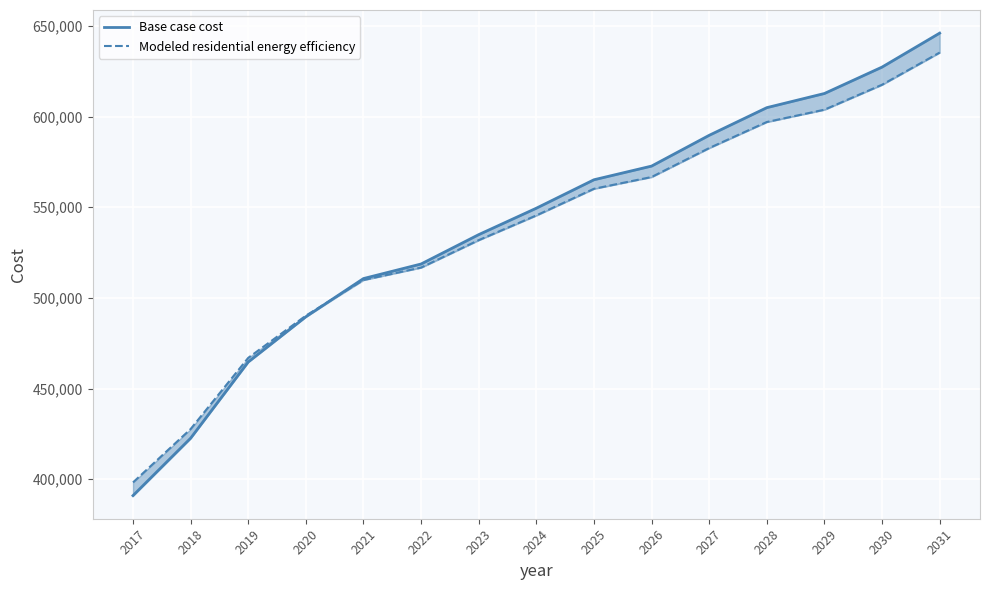

What is the total value across all series at 2027?

1172340.1